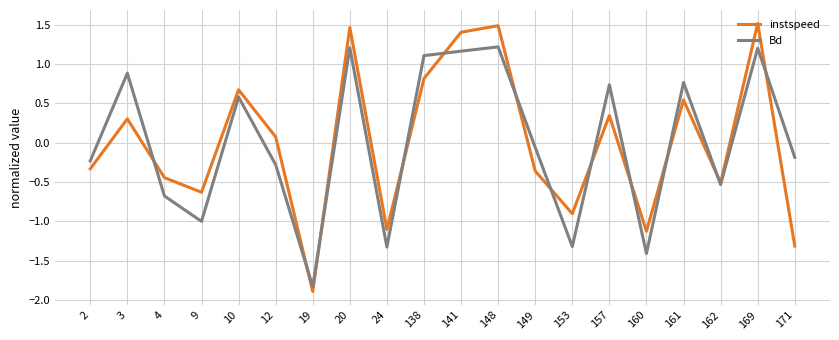

The value of Bd at 12 is -0.3. True or false?

True